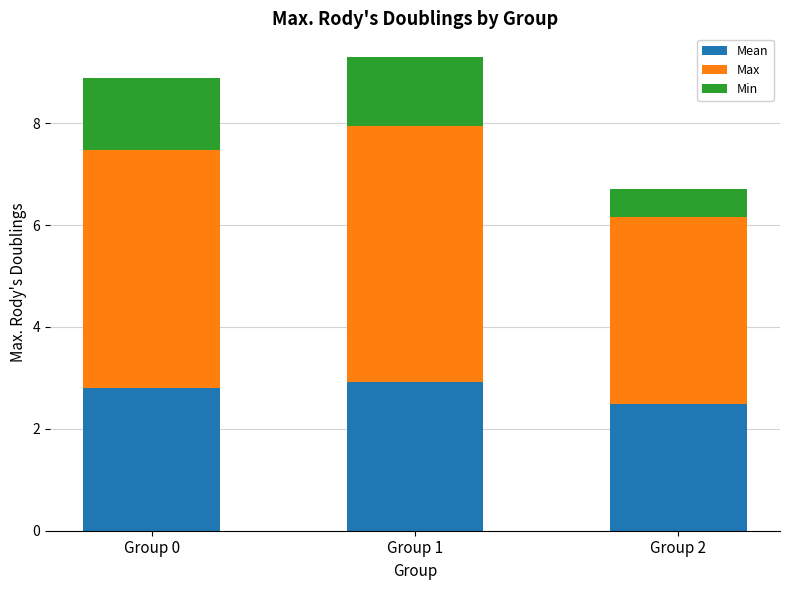

What is the sum of all Mean values?

8.2